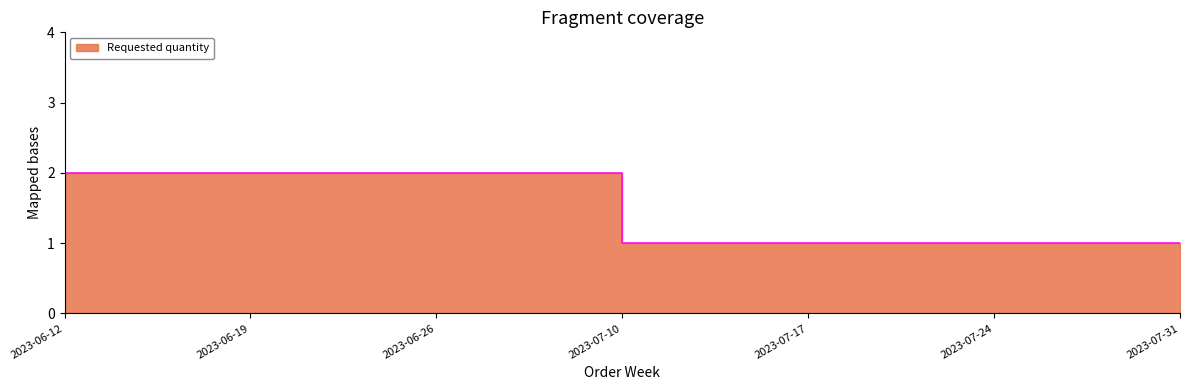

At which category does the chart reach its minimum across all series?

2023-07-10